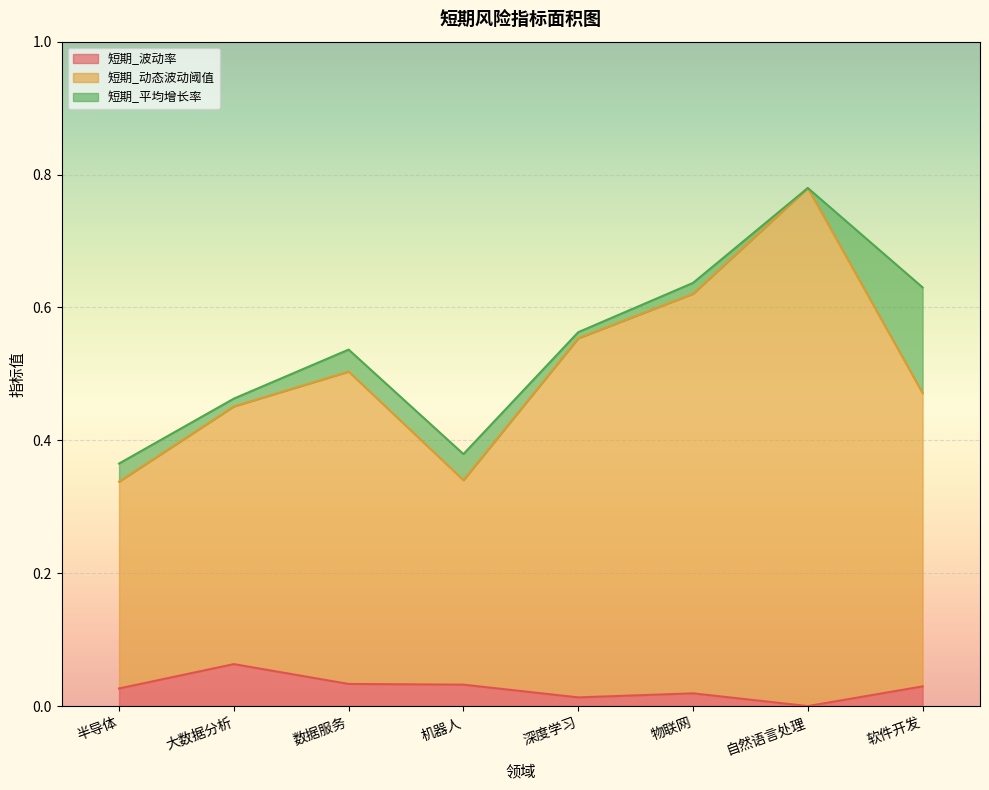

At which label does 短期_波动率 reach its peak?

大数据分析